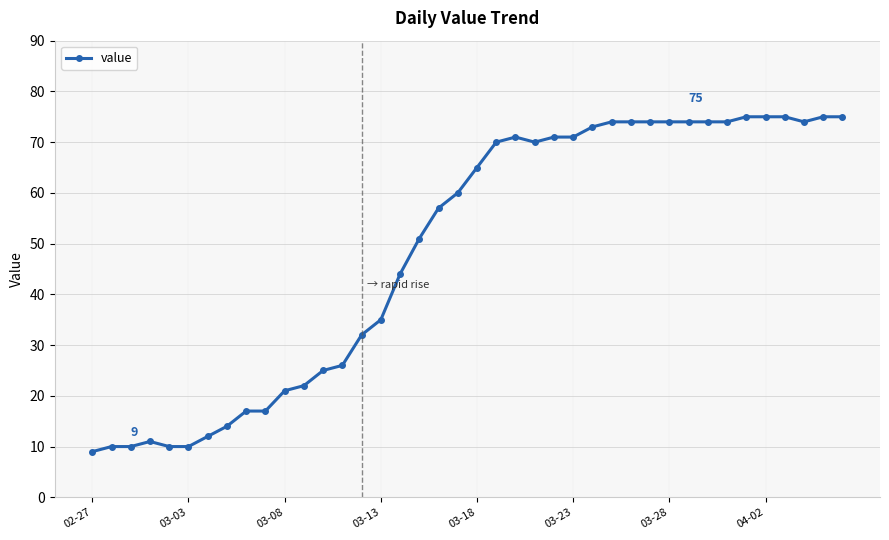

What is the minimum value shown in the chart?

9